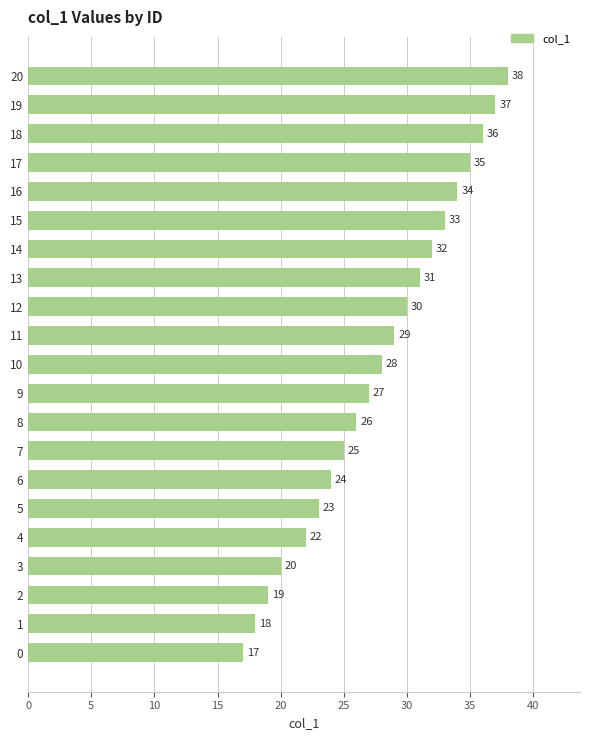

List the labels in order of value, largest first.

20, 19, 18, 17, 16, 15, 14, 13, 12, 11, 10, 9, 8, 7, 6, 5, 4, 3, 2, 1, 0